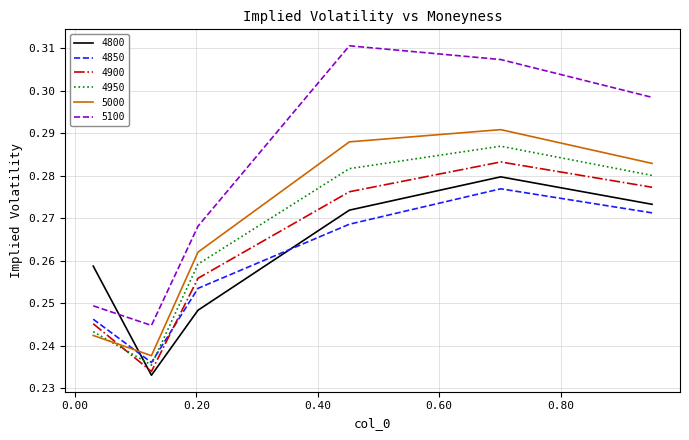

Rank the series by their maximum value, from lowest to highest.

4850, 4800, 4900, 4950, 5000, 5100